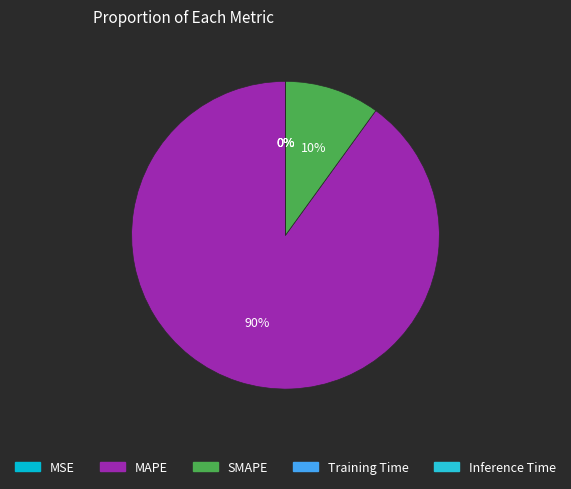

How many segments does this pie chart have?

5